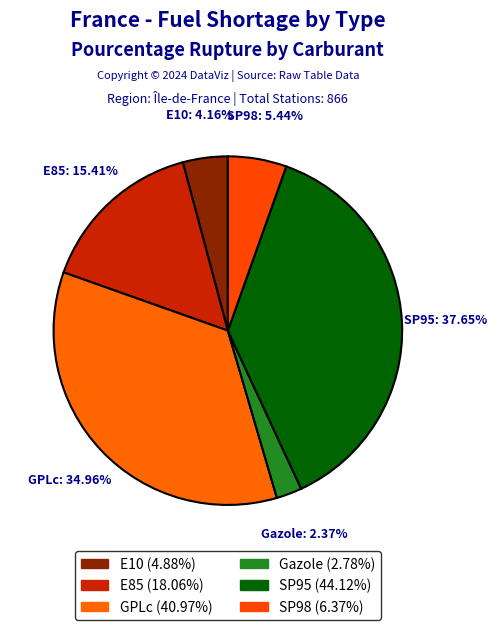

To the nearest percent, what portion does Gazole represent?

2%